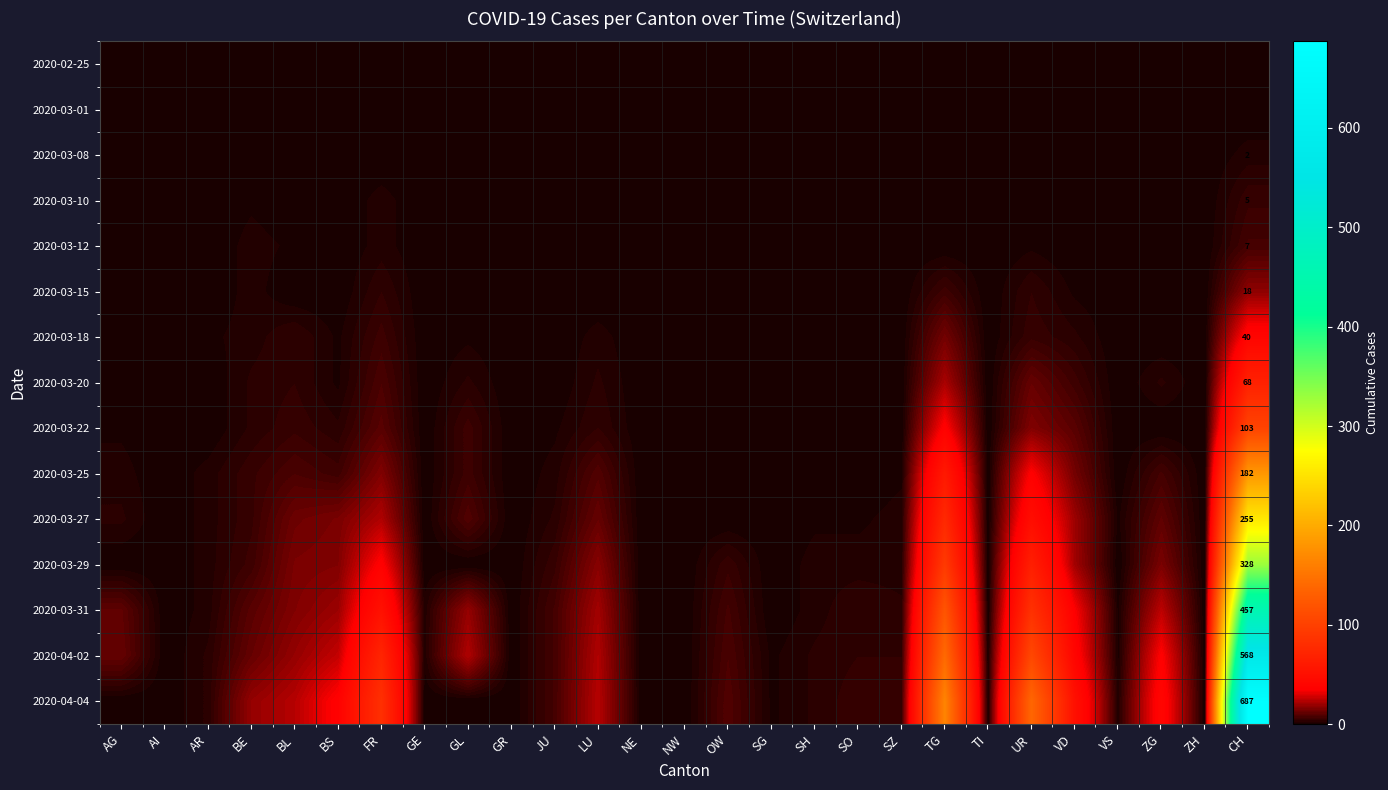

At how many categories does at least one series exceed 525?

1